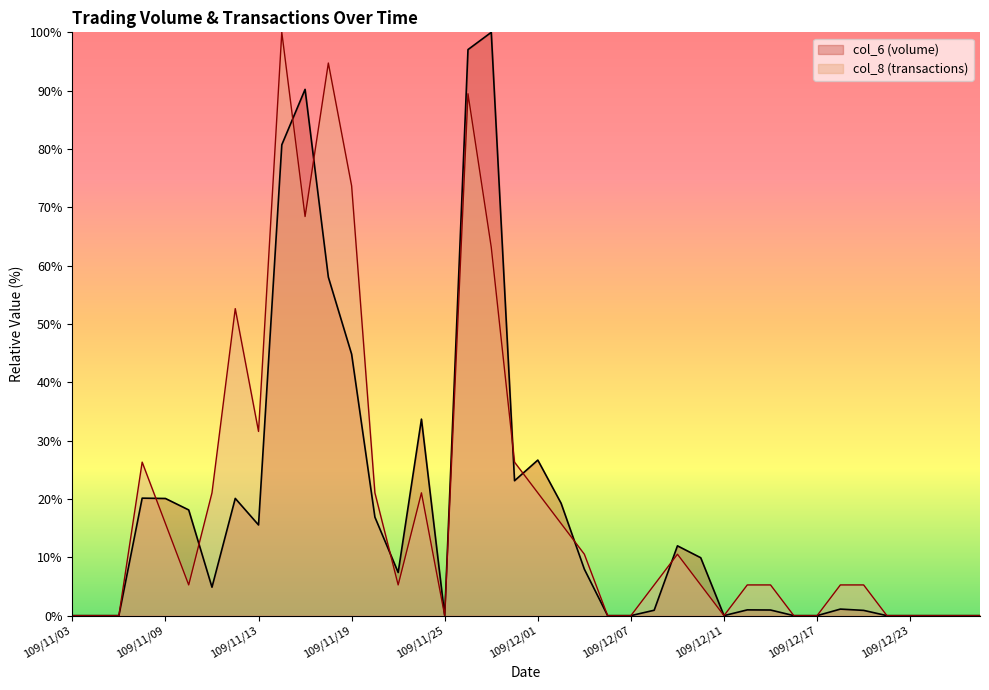

In col_6, how many points are higher than both neighbors (excluding endpoints)?

9